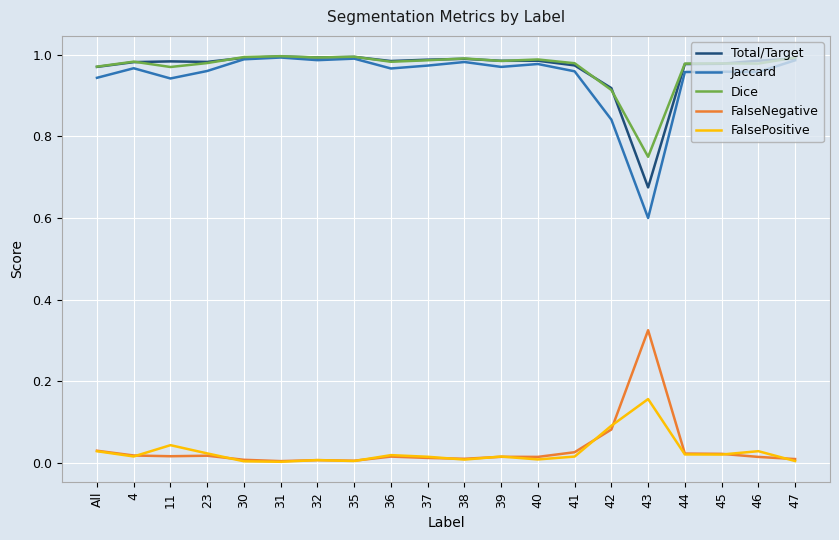

At which label does FalseNegative reach its peak?

43